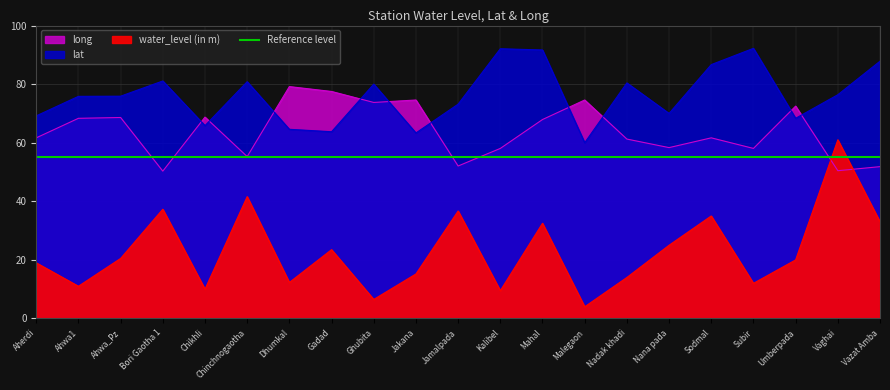

Does the chart display data point markers on the line(s)?

No